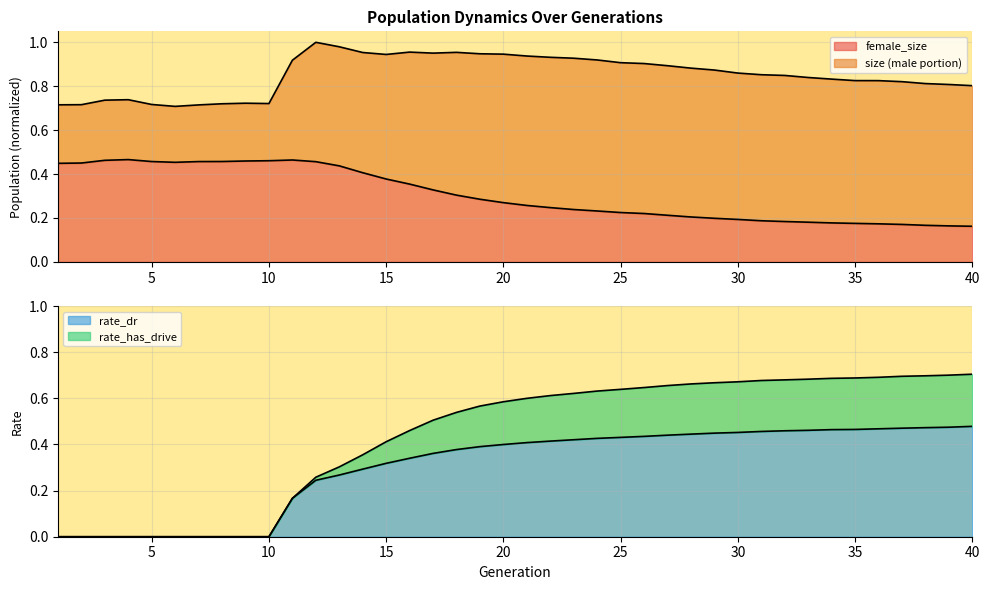

At which category does the chart reach its peak across all series?

12